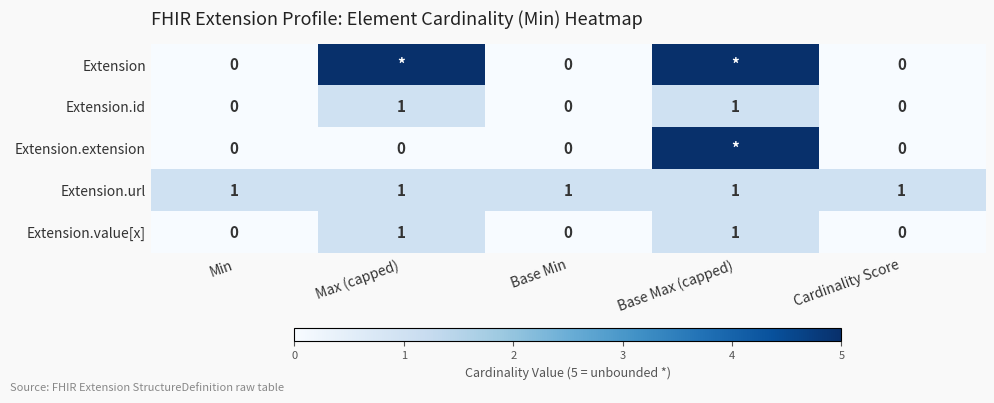

Is it true that Extension.url equals 1 at Base Min?

True